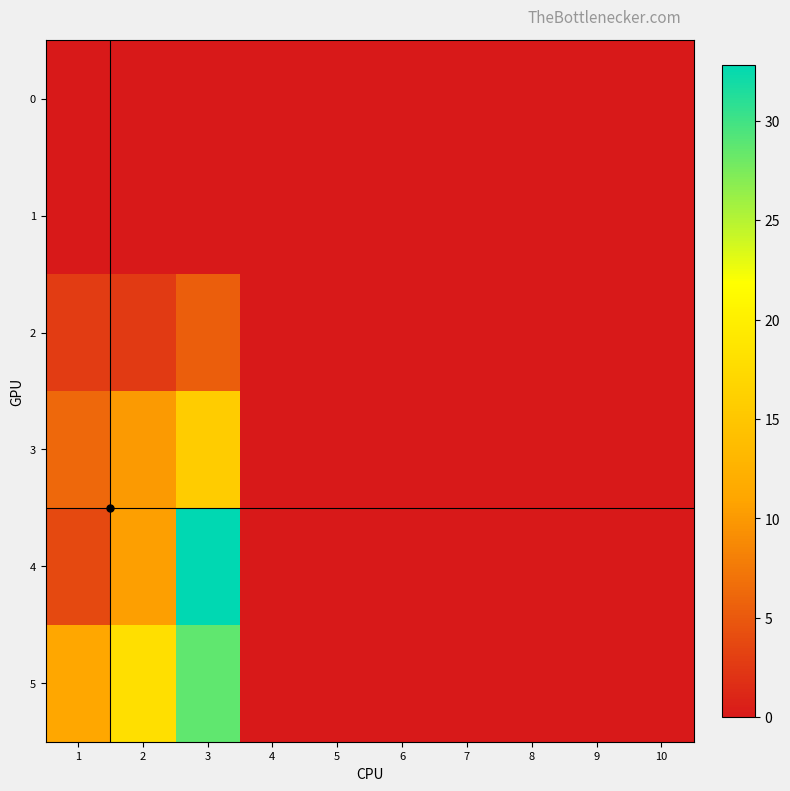

Which series has the largest range (max minus min)?

4